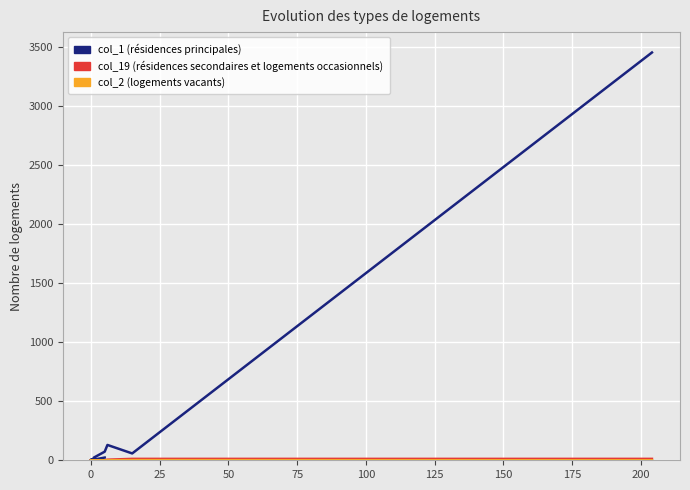

True or false: col_2 (logements vacants) and col_19 (résidences secondaires) cross at least once.

False